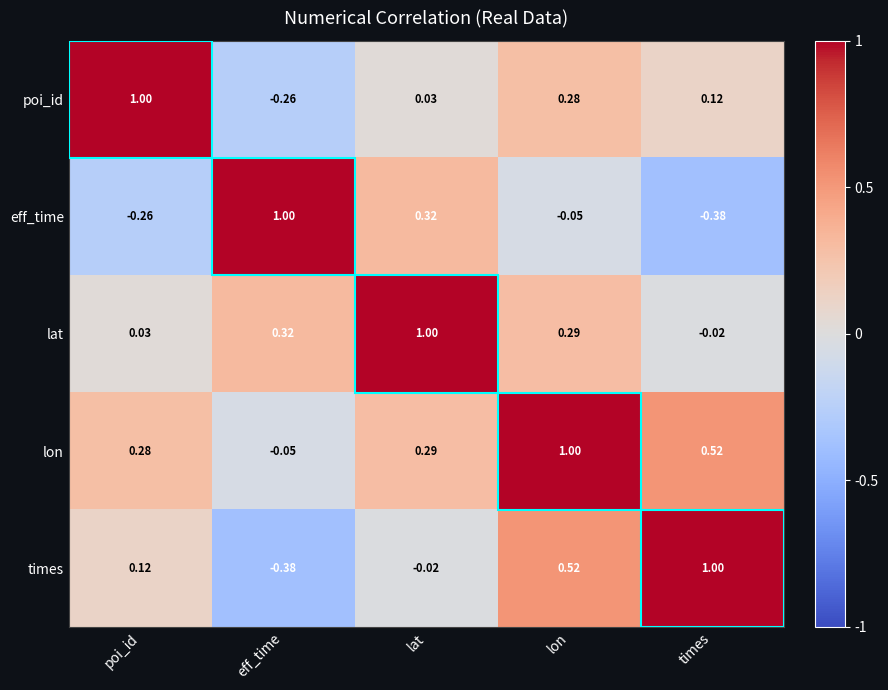

Where does the lat series first go above 0?

poi_id